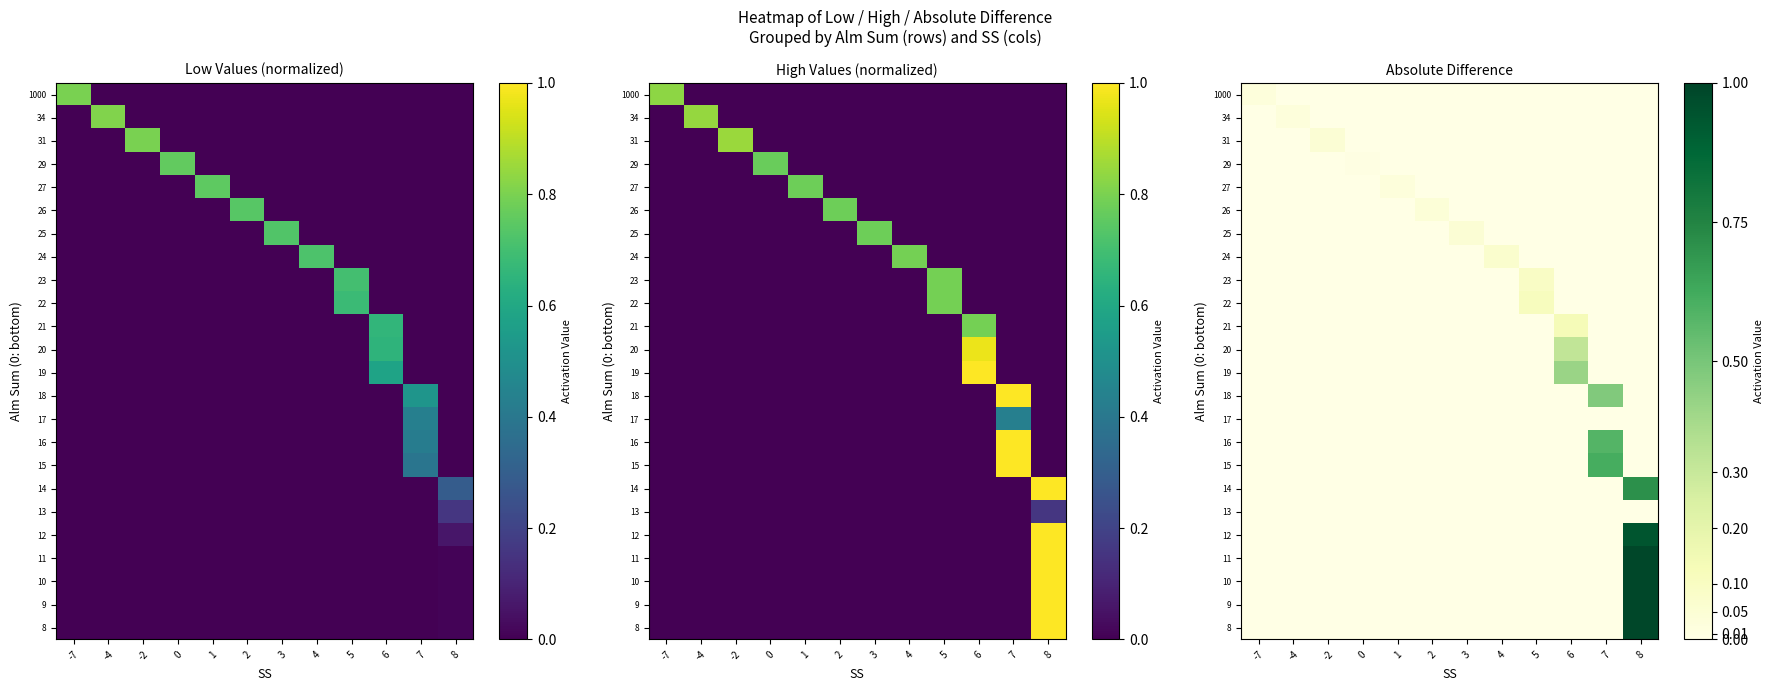

True or false: 31 has a value of 0.0 at 1.

True